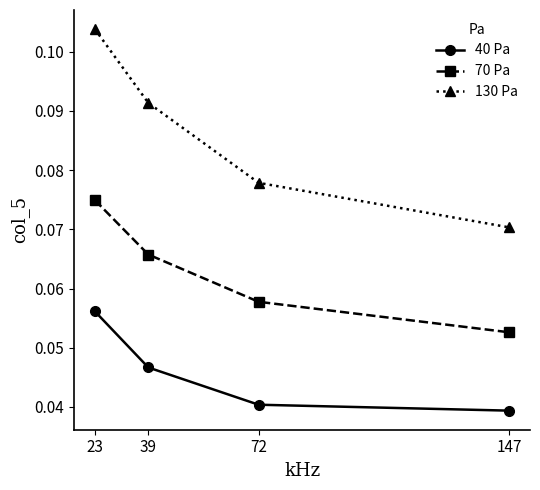

Is it true that 130 Pa equals 0.0 at 147?

False